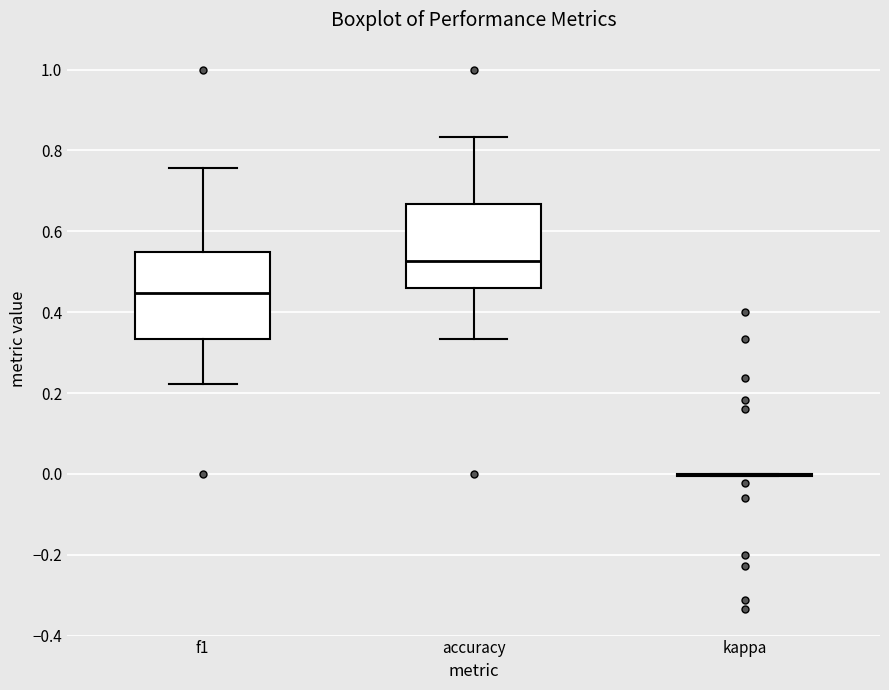

Where is the upper edge of the box for f1 on the y-axis? The values are not printed on the chart, so give them approximately, as read against the axis.

0.54